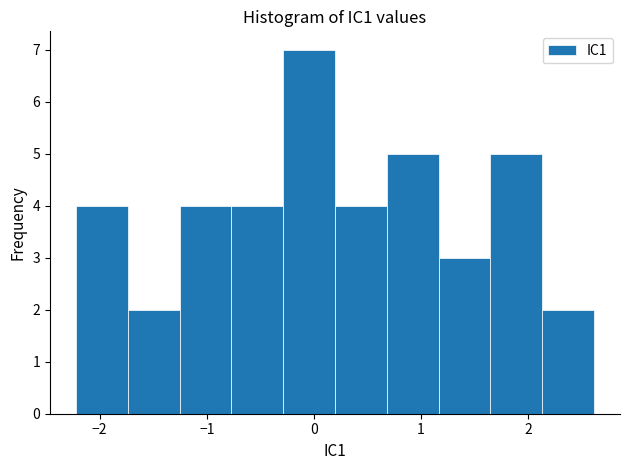

Which range on the x-axis has the tallest bar?

-0.3 to 0.2